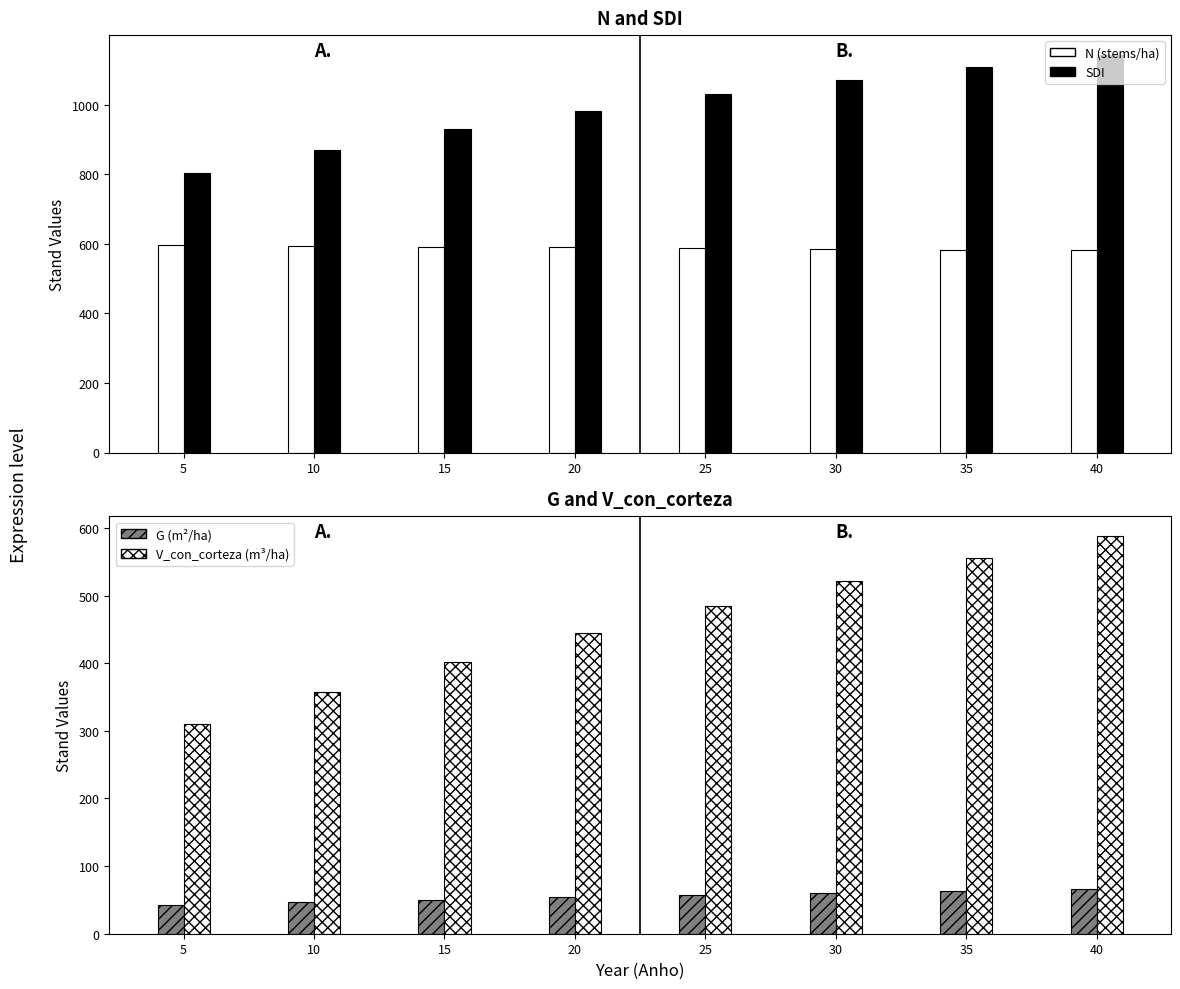

Which has a higher value, 10 or 35?

10